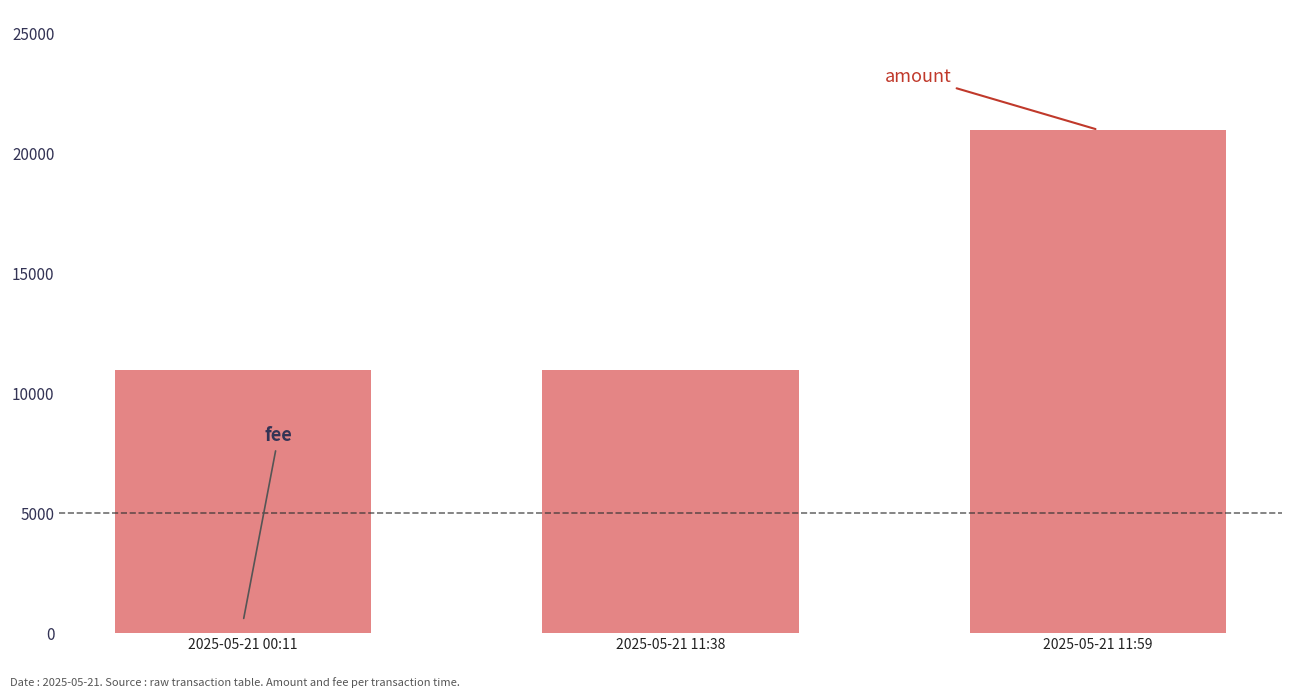

What is the value of the 3rd bar from the left?

21000